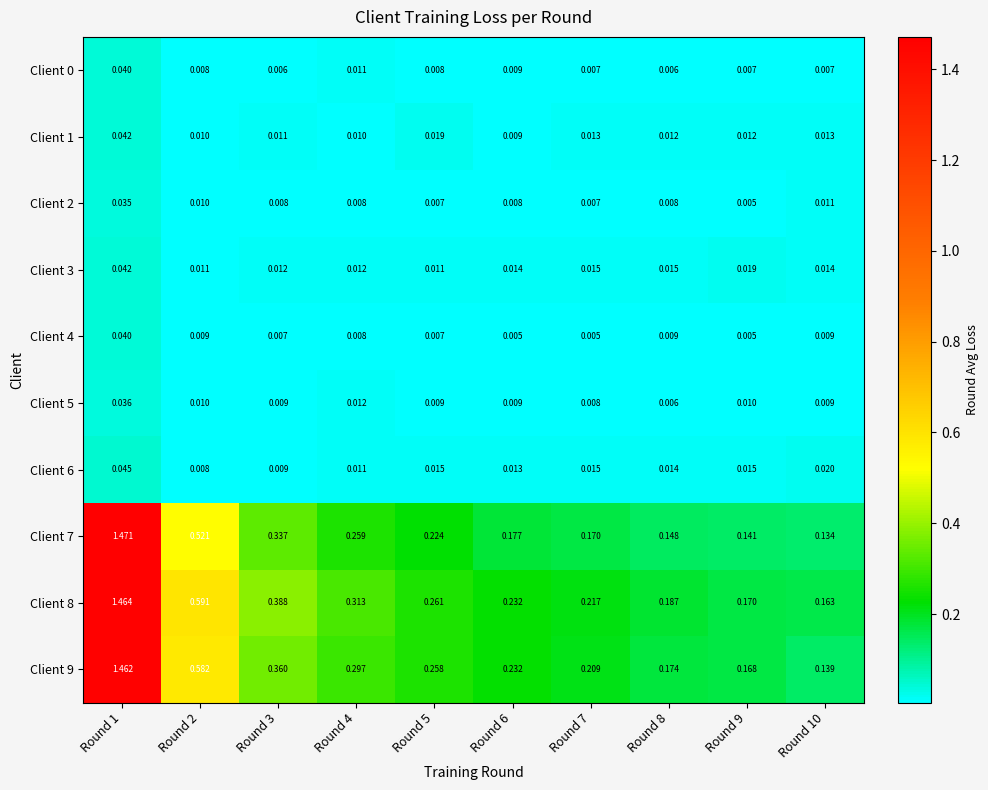

At how many categories does at least one series exceed 0?

10